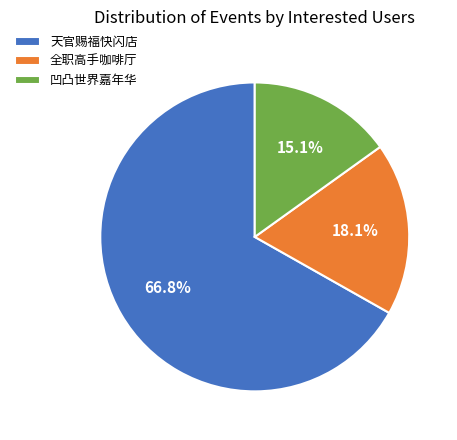

What percentage do 凹凸世界嘉年华 and 天官赐福快闪店 together represent?

81.9%